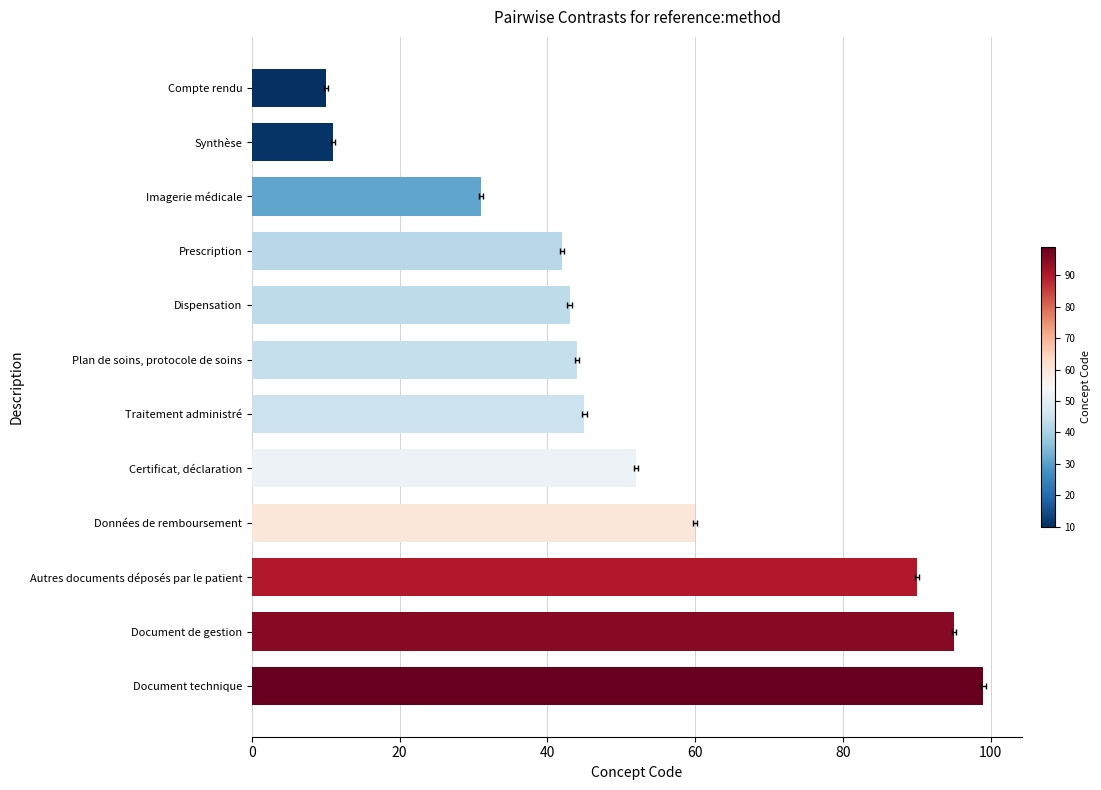

How many bars are there in total?

12